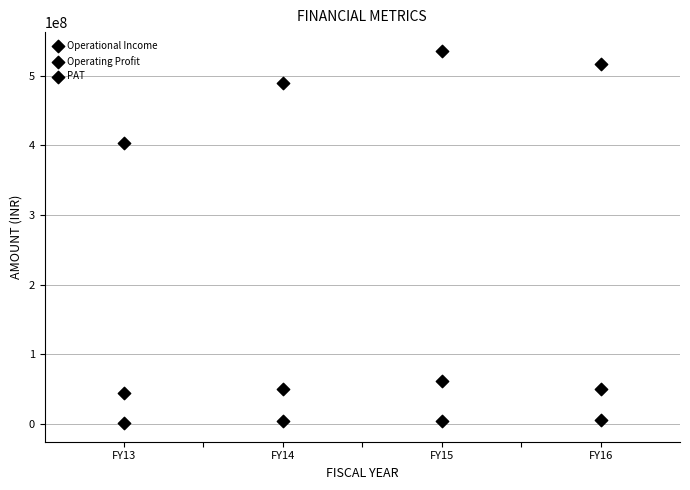

Count the number of points in this scatter plot.

12